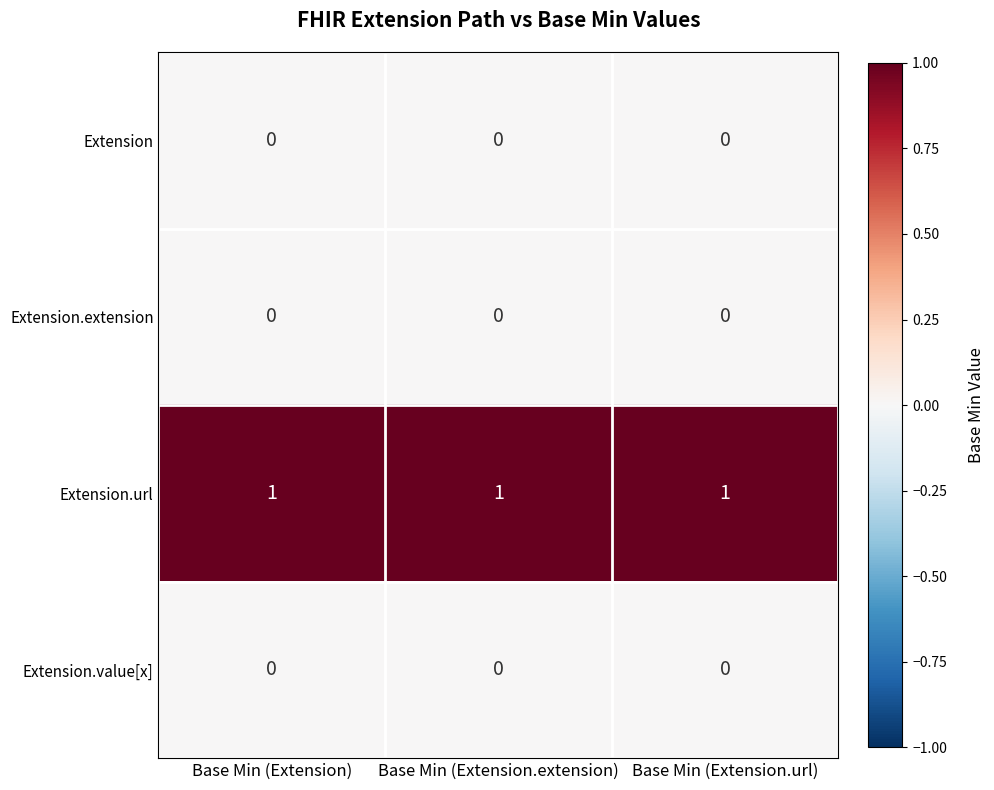

What is the total value across all series at Base Min (Extension.url)?

1